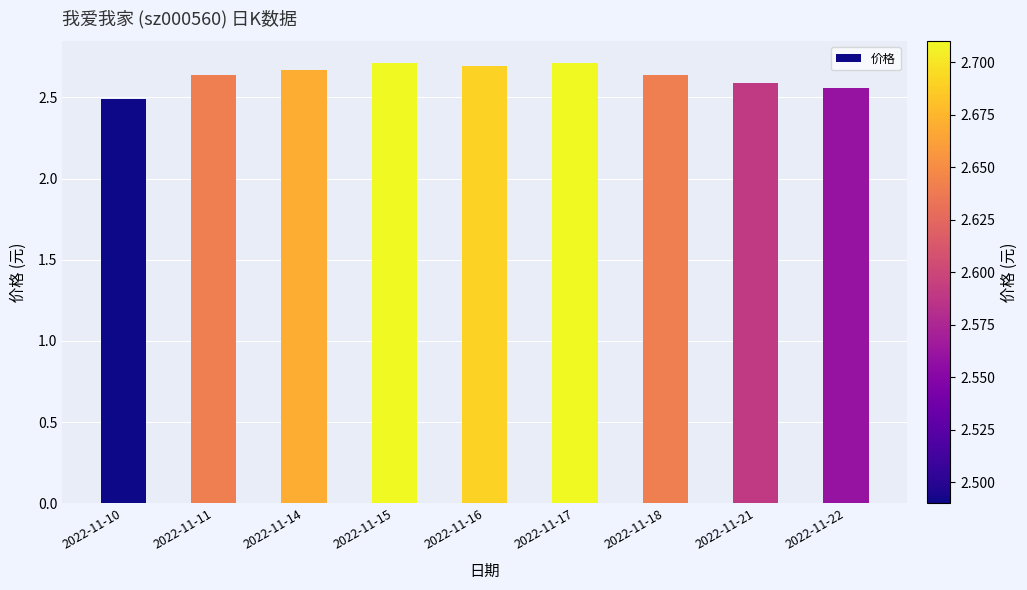

What is the minimum value shown in the chart?

2.5